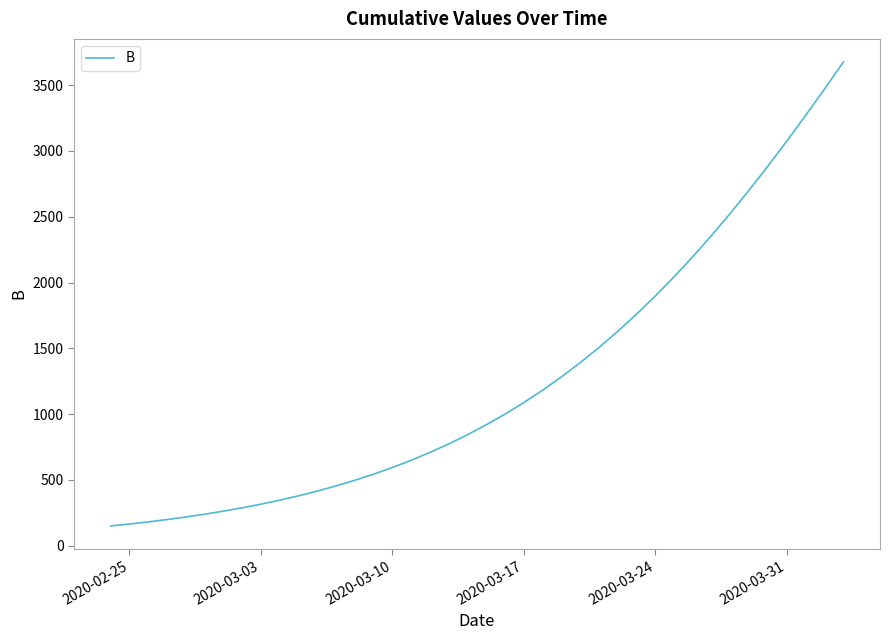

What is the average value?

1253.0